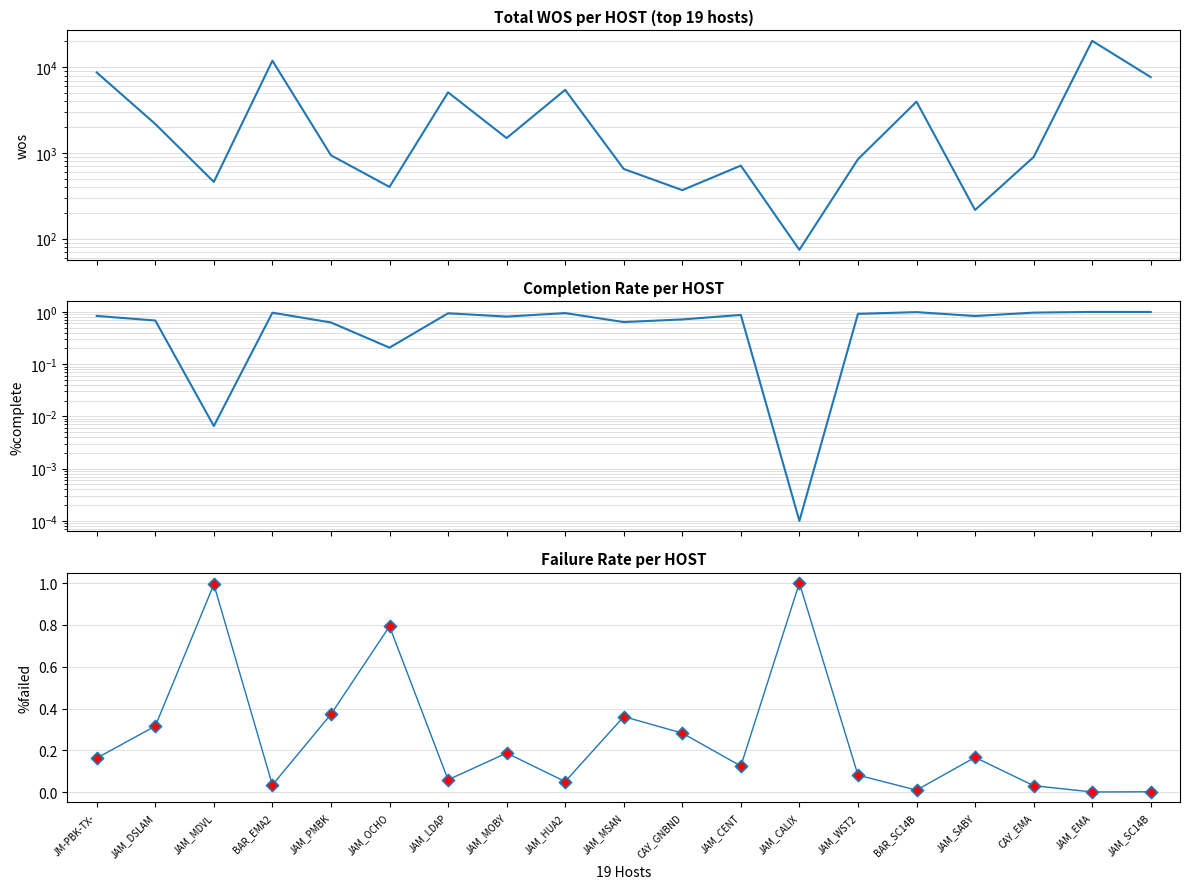

Which series has the widest spread of Y values?

WOS